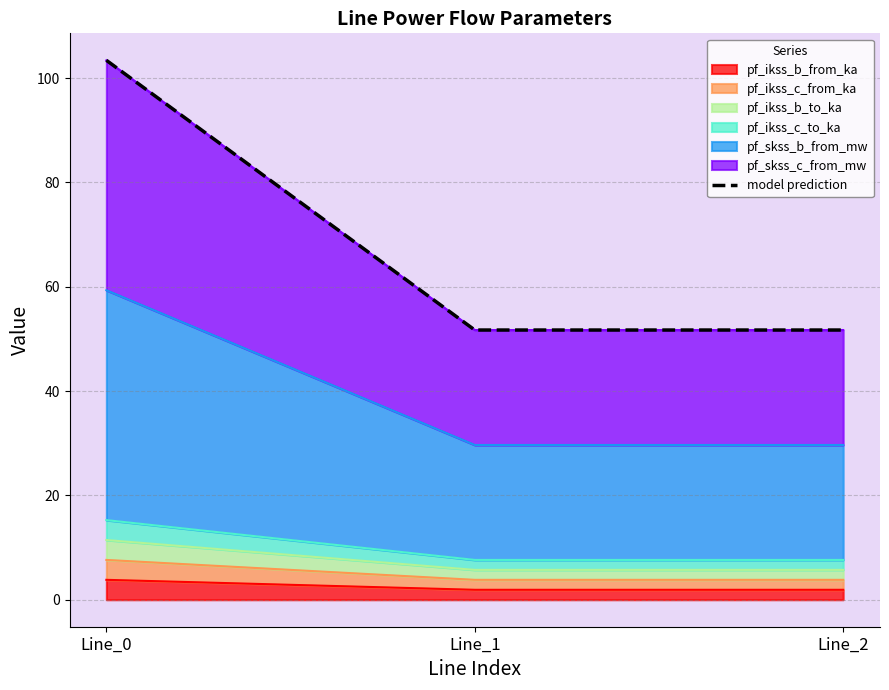

Reading left to right, list all the values displayed in this chart.

103.4	51.7	51.7